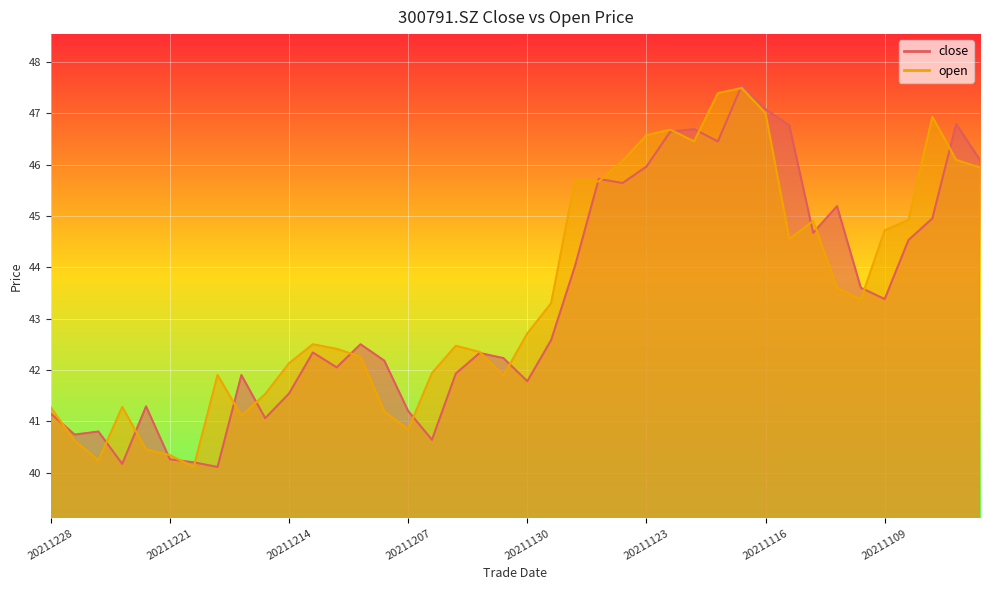

What is the value of the open point at the 37th from the left?

44.9